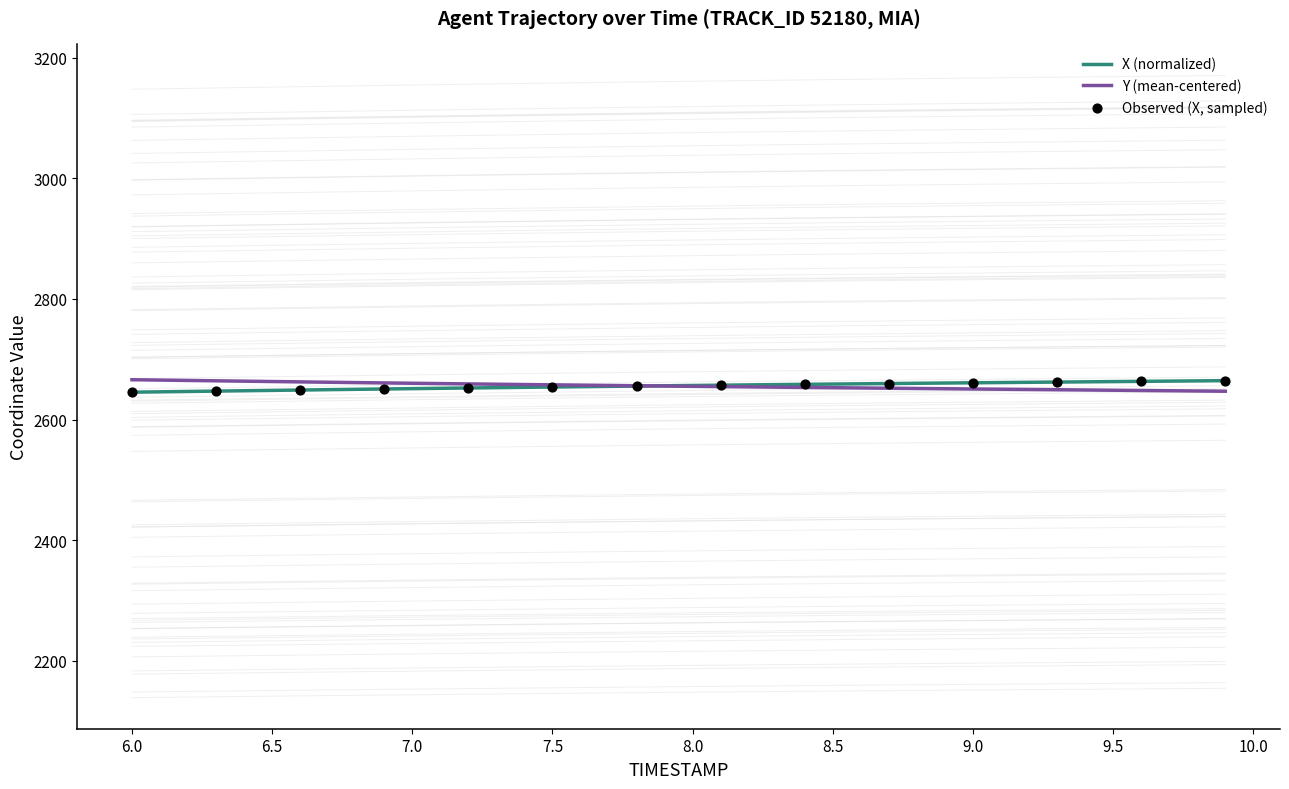

At which category is the sum across all series the highest?

9.7